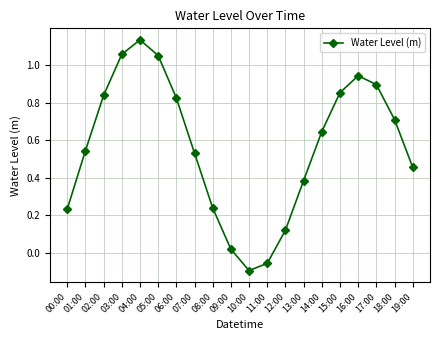

Does the chart have visible grid lines?

Yes